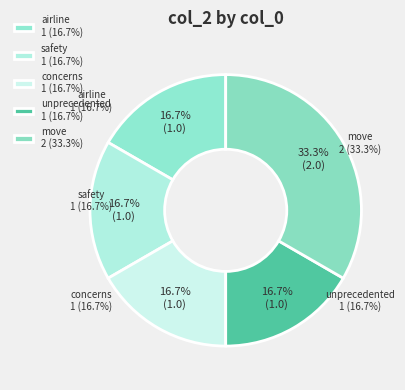

Does any single category account for the majority?

No